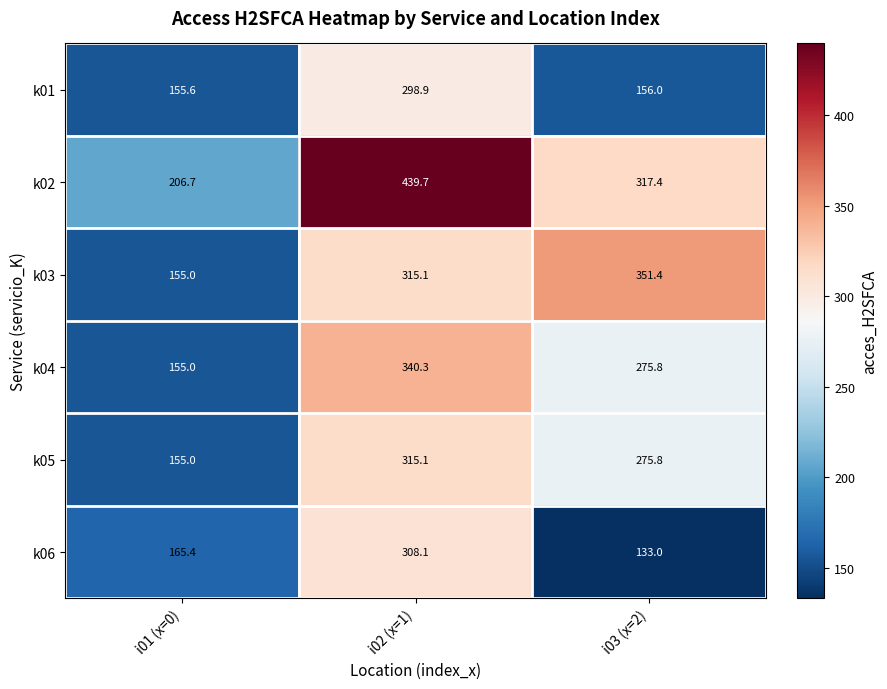

Which label corresponds to the largest value in the chart?

i02 (x=1)